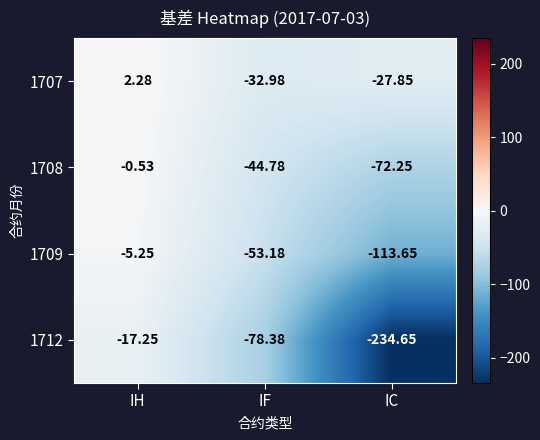

How many series are shown in this chart?

4